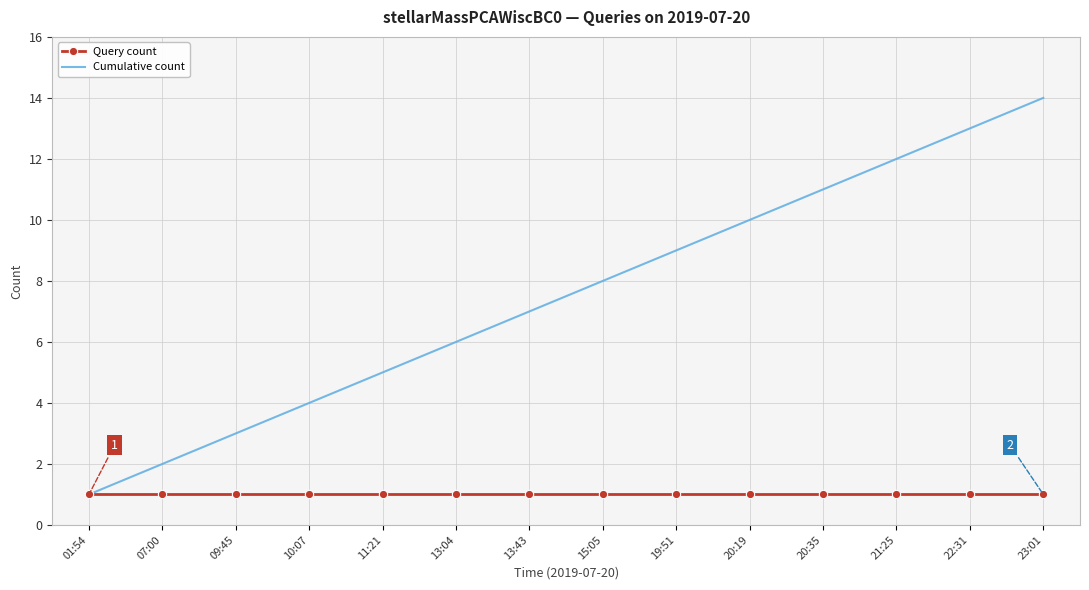

What position from the right is 19:51?

6